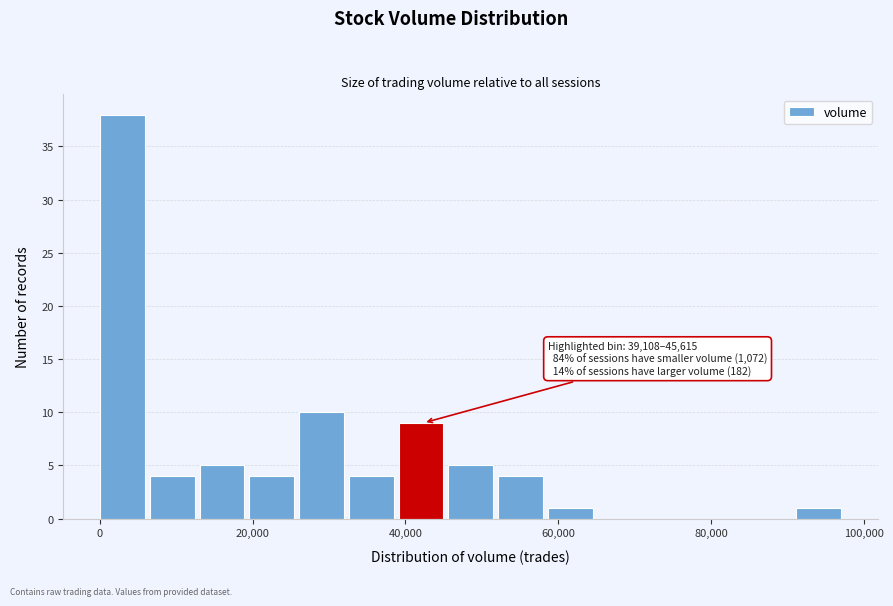

Read against the x-axis, roughly where is the centre of the tallest bar?

2000